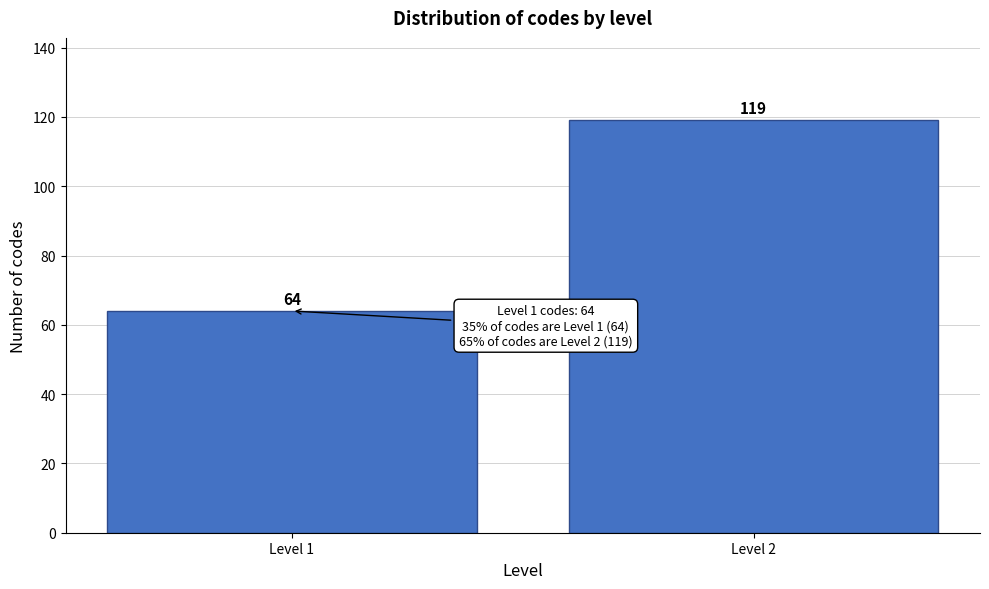

Reading left to right, what are all the values shown in this chart?

64	119